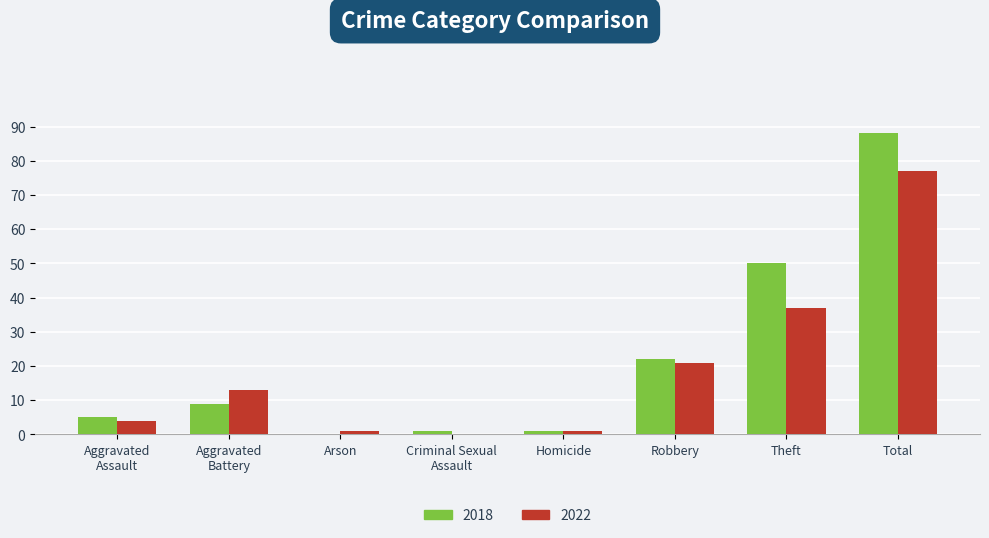

What is the approximate value of 2022 at Robbery?

21